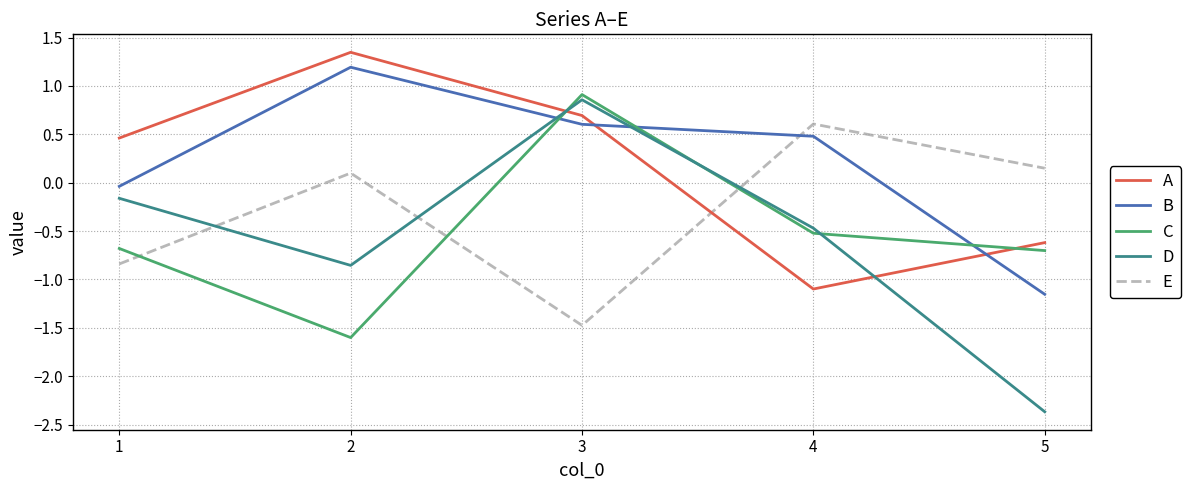

The A series shows 2.4 at 2. True or false?

False